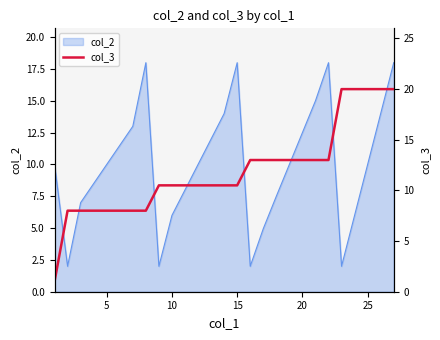

True or false: col_2 has a value of 5.4 at 25.

False